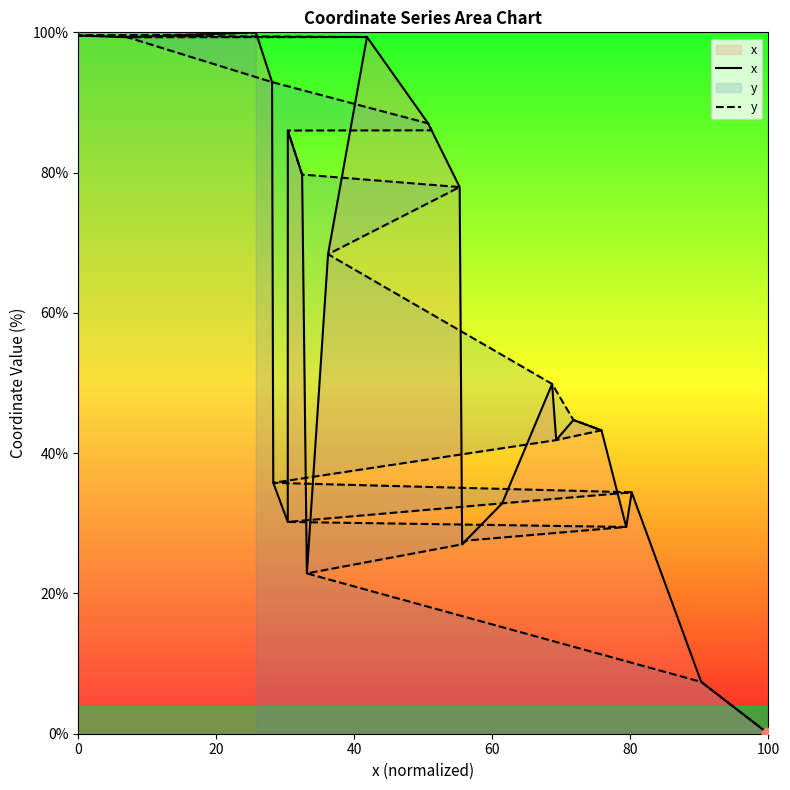

What are all the series names shown in the legend?

x, y